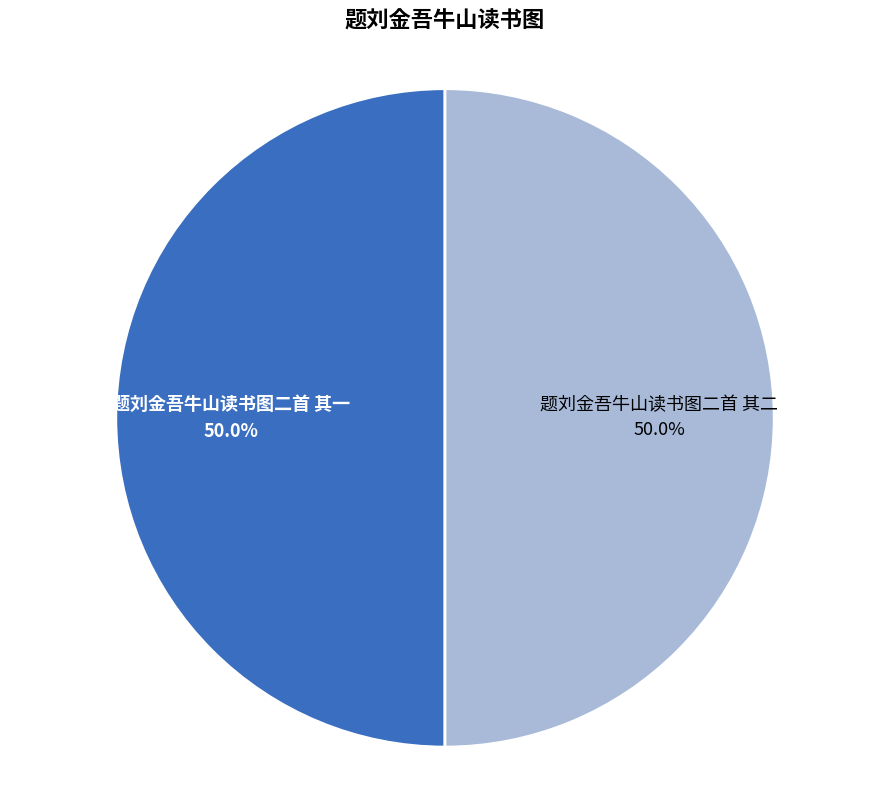

True or false: 题刘金吾牛山读书图二首 其二 accounts for 58% of the total.

False